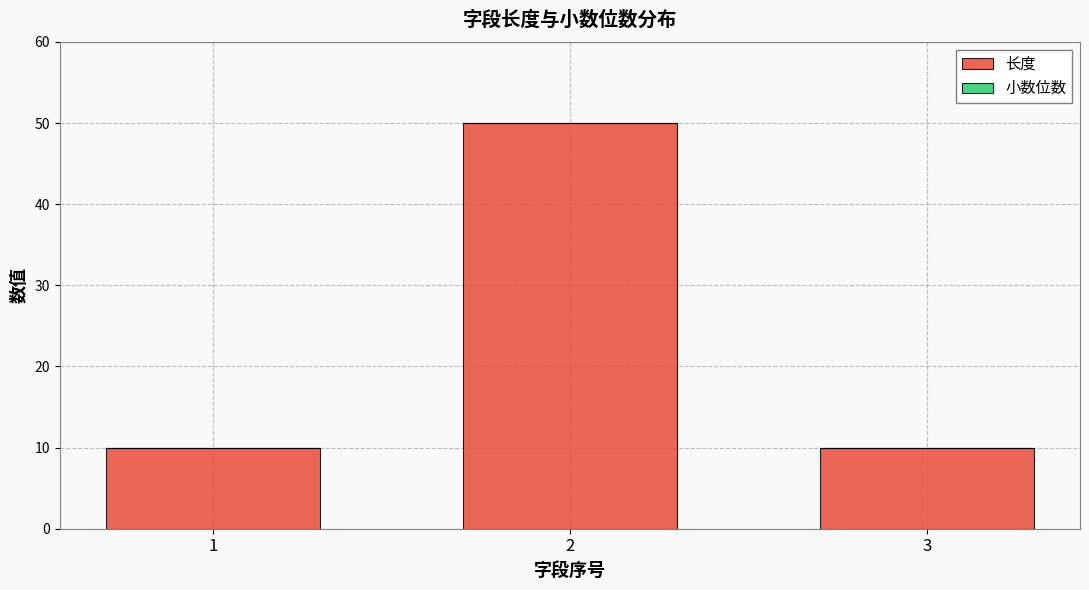

What is the average value?

23